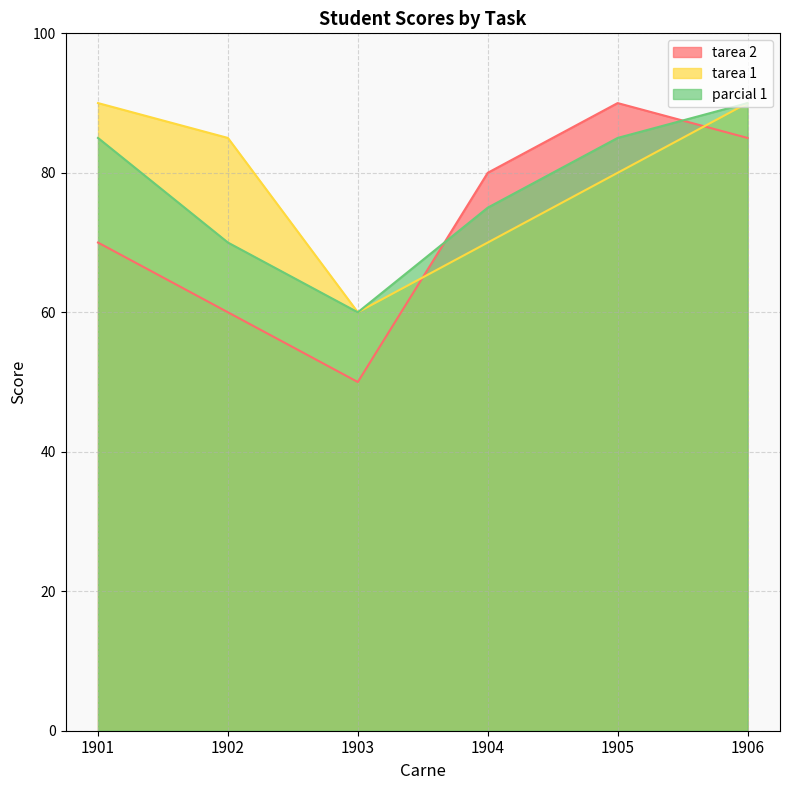

Which series changed the most between 1902 and 1905?

tarea 2